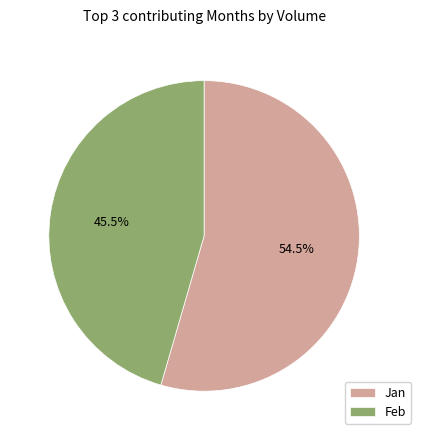

Does Jan represent more than half of the total?

Yes